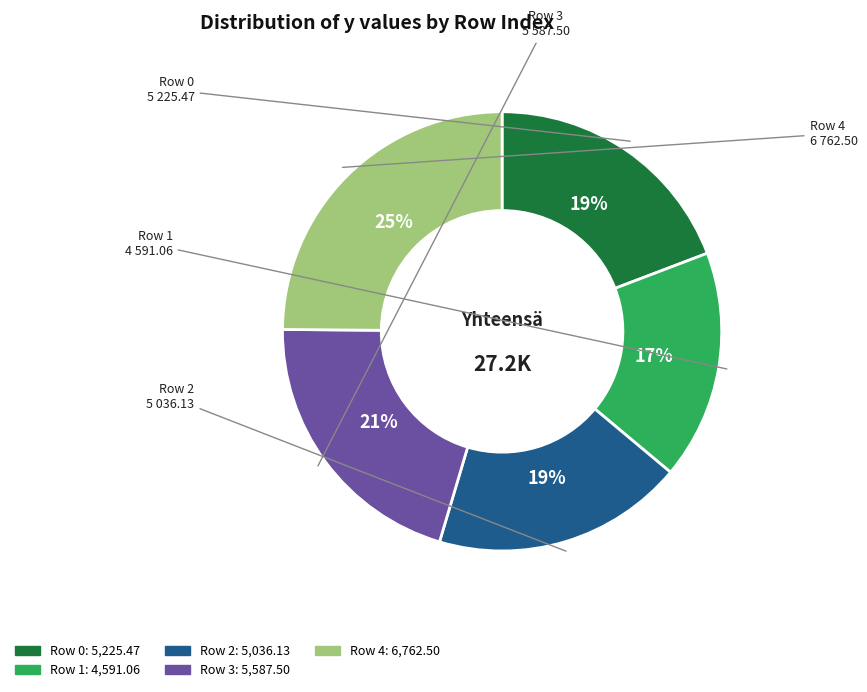

Is there any slice that represents more than half of the pie?

No